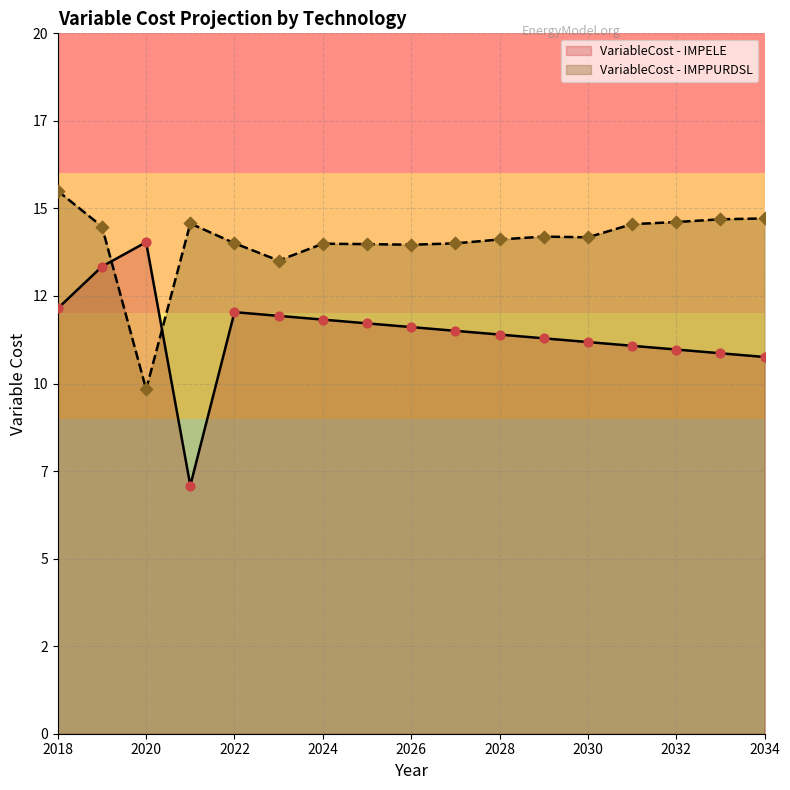

Is the value of VariableCost - IMPPURDSL at 2024 greater than the value of VariableCost - IMPELE at 2019?

Yes